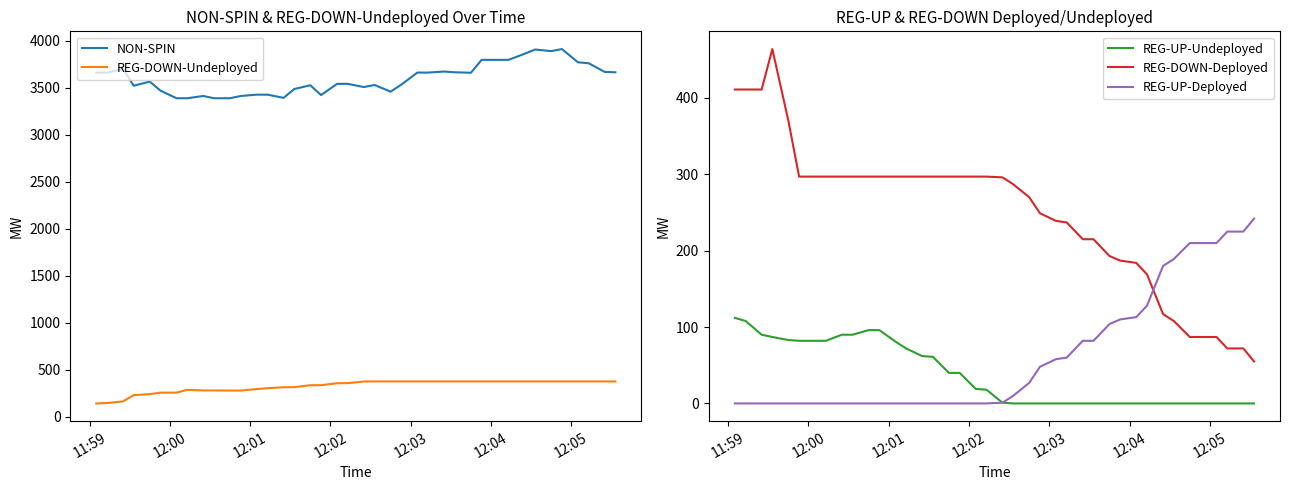

Reading left to right, extract all data points from this chart.

NON-SPIN: 3660	3660	3700	3521	3565	3469	3388	3388	3412	3388	3388	3412	3426	3426	3392	3486	3526	3422	3541	3541	3507	3529	3458	3533	3661	3661	3672	3664	3659	3796	3796	3796	3860	3906	3889	3911	3770	3760	3668	3664
REG-DOWN-Undeployed: 143	147	165	231	242	258	258	288	281	281	280	280	296	305	315	316	337	337	358	359	376	377	377	377	377	377	377	377	377	377	377	377	377	377	377	377	377	377	377	377
REG-UP-Undeployed: 112	108	90	87	83	82	82	82	90	90	96	96	81	72	62	61	40	40	19	18	1	0	0	0	0	0	0	0	0	0	0	0	0	0	0	0	0	0	0	0
REG-DOWN-Deployed: 411	411	411	464	370	297	297	297	297	297	297	297	297	297	297	297	297	297	297	297	296	287	270	249	239	237	215	215	193	187	184	169	117	108	87	87	87	72	72	55
REG-UP-Deployed: 0	0	0	0	0	0	0	0	0	0	0	0	0	0	0	0	0	0	0	0	1	10	27	48	58	60	82	82	104	110	113	128	180	189	210	210	210	225	225	242